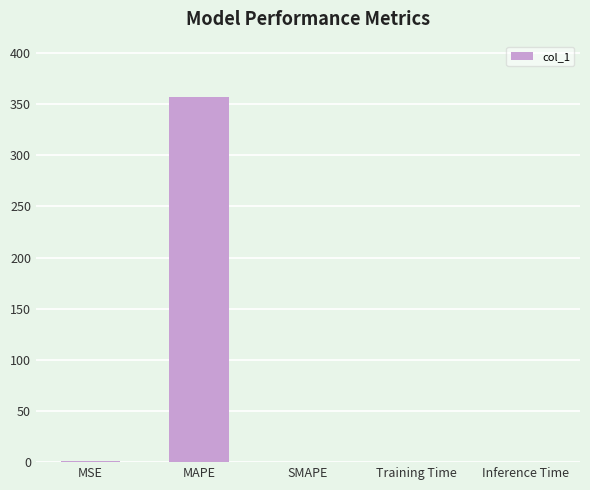

What is the maximum value shown in the chart?

357.4